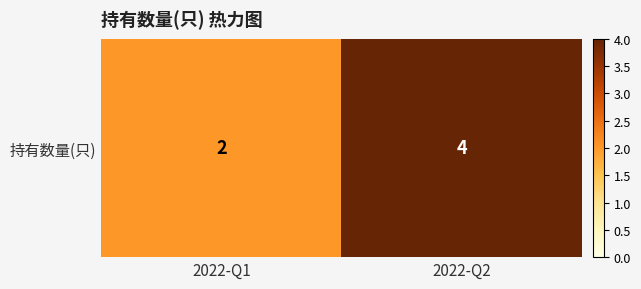

What is the minimum value shown in the chart?

2